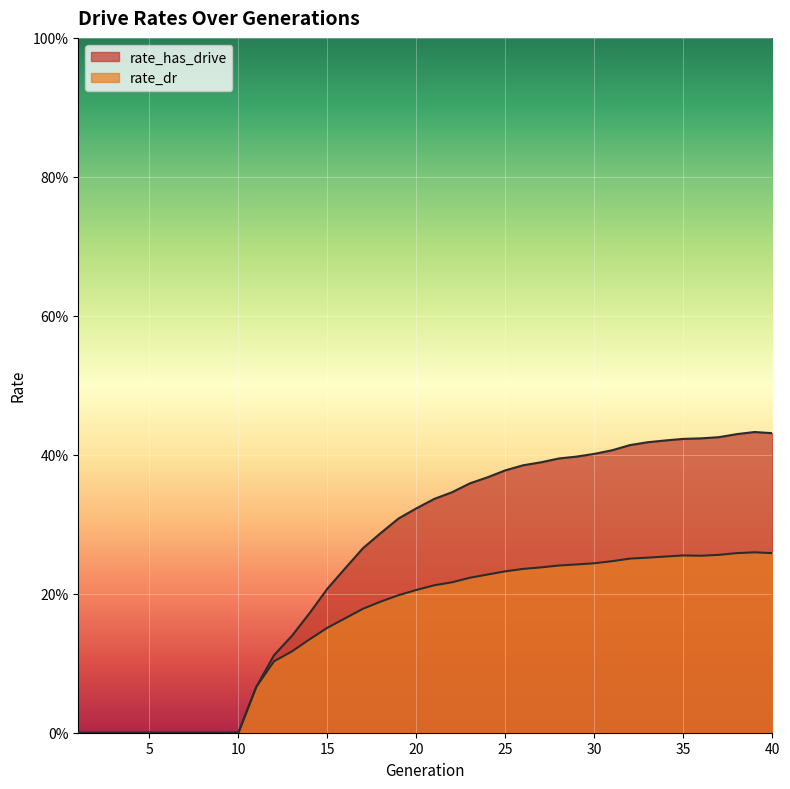

Reading right to left, what are all the values shown in this chart?

rate_has_drive: 0.4	0.4	0.4	0.4	0.4	0.4	0.4	0.4	0.4	0.4	0.4	0.4	0.4	0.4	0.4	0.4	0.4	0.4	0.3	0.3	0.3	0.3	0.3	0.3	0.2	0.2	0.2	0.1	0.1	0.1	0.0	0.0	0.0	0.0	0.0	0.0	0.0	0.0	0.0	0.0
rate_dr: 0.3	0.3	0.3	0.3	0.3	0.3	0.3	0.3	0.3	0.2	0.2	0.2	0.2	0.2	0.2	0.2	0.2	0.2	0.2	0.2	0.2	0.2	0.2	0.2	0.2	0.2	0.1	0.1	0.1	0.1	0.0	0.0	0.0	0.0	0.0	0.0	0.0	0.0	0.0	0.0